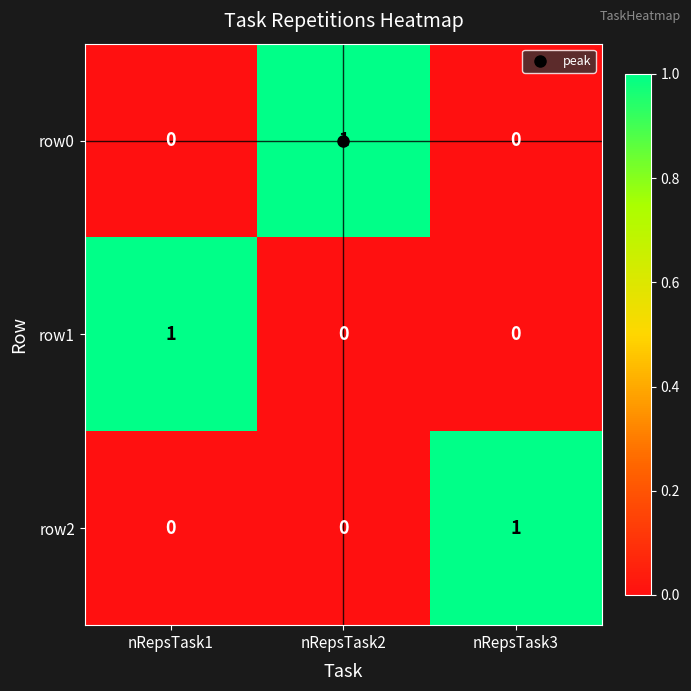

Which category has the highest value in the row0 series?

nRepsTask2